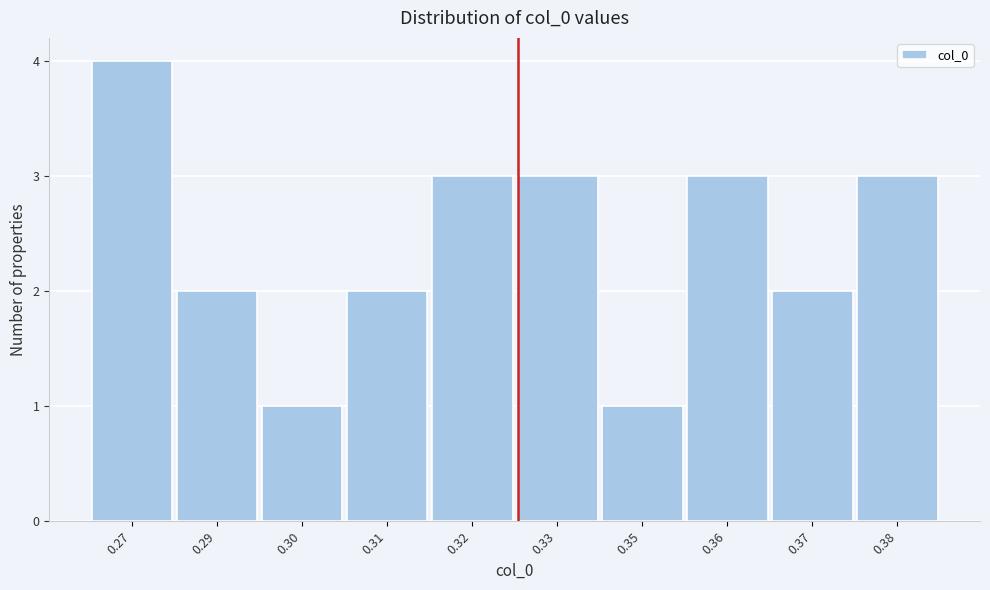

Reading right to left, list all the values displayed in this chart.

0.38=3	0.37=2	0.36=3	0.35=1	0.33=3	0.32=3	0.31=2	0.30=1	0.29=2	0.27=4